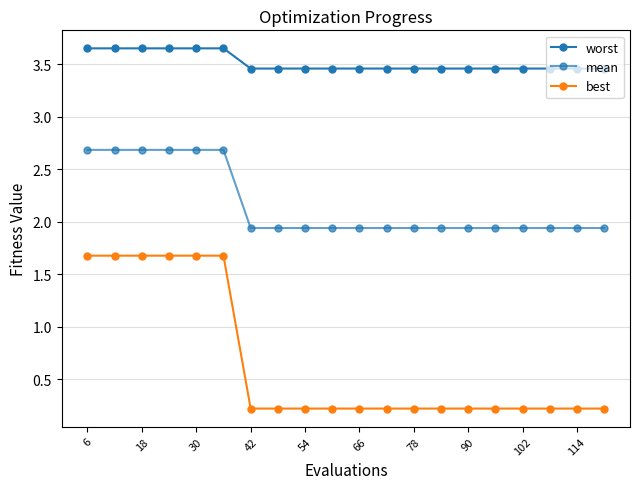

Which label corresponds to the largest value in the chart?

6